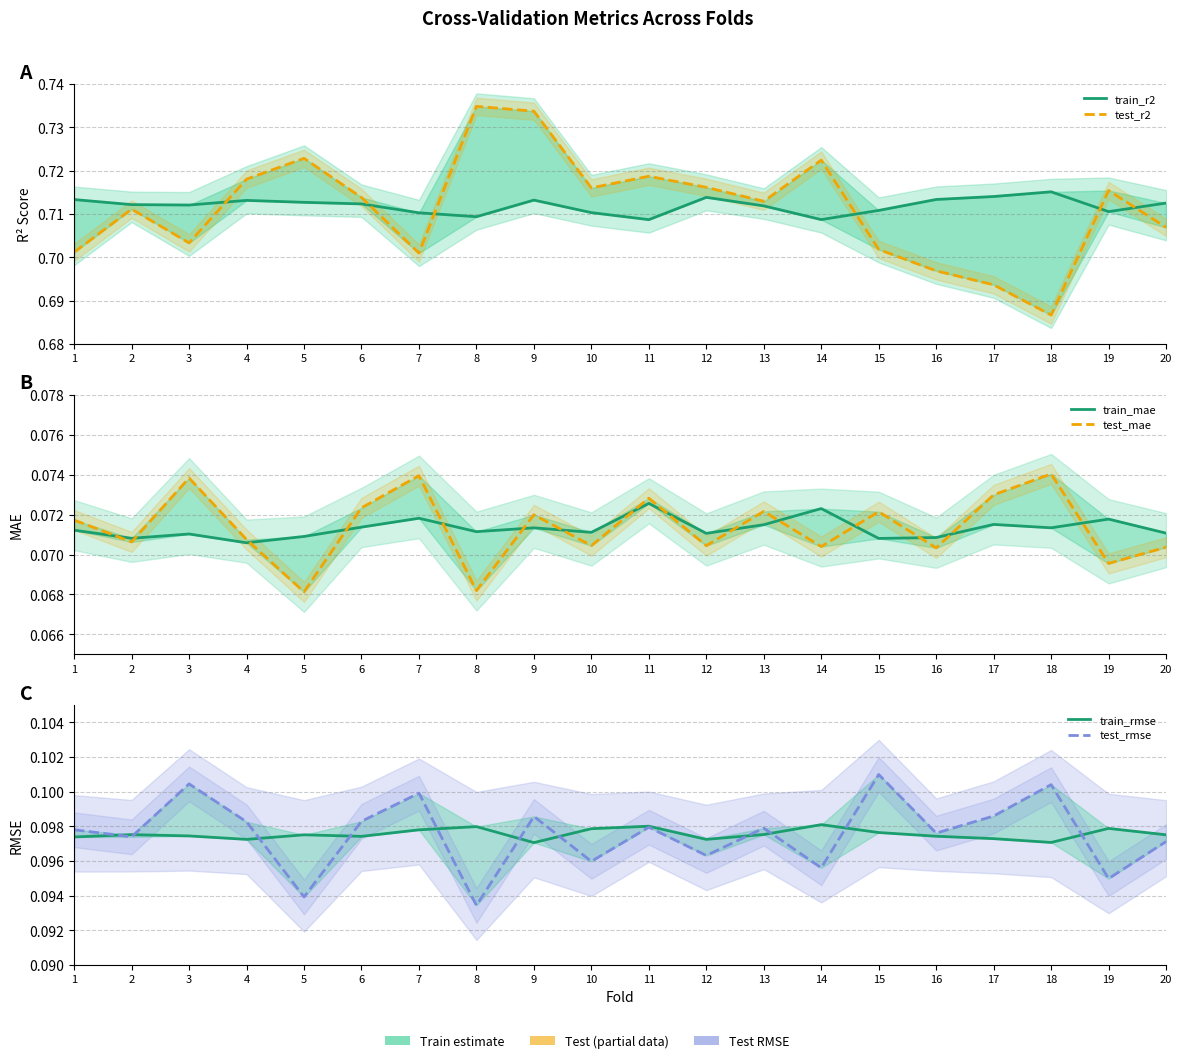

What value does the test_r2 series have at 11?

0.7